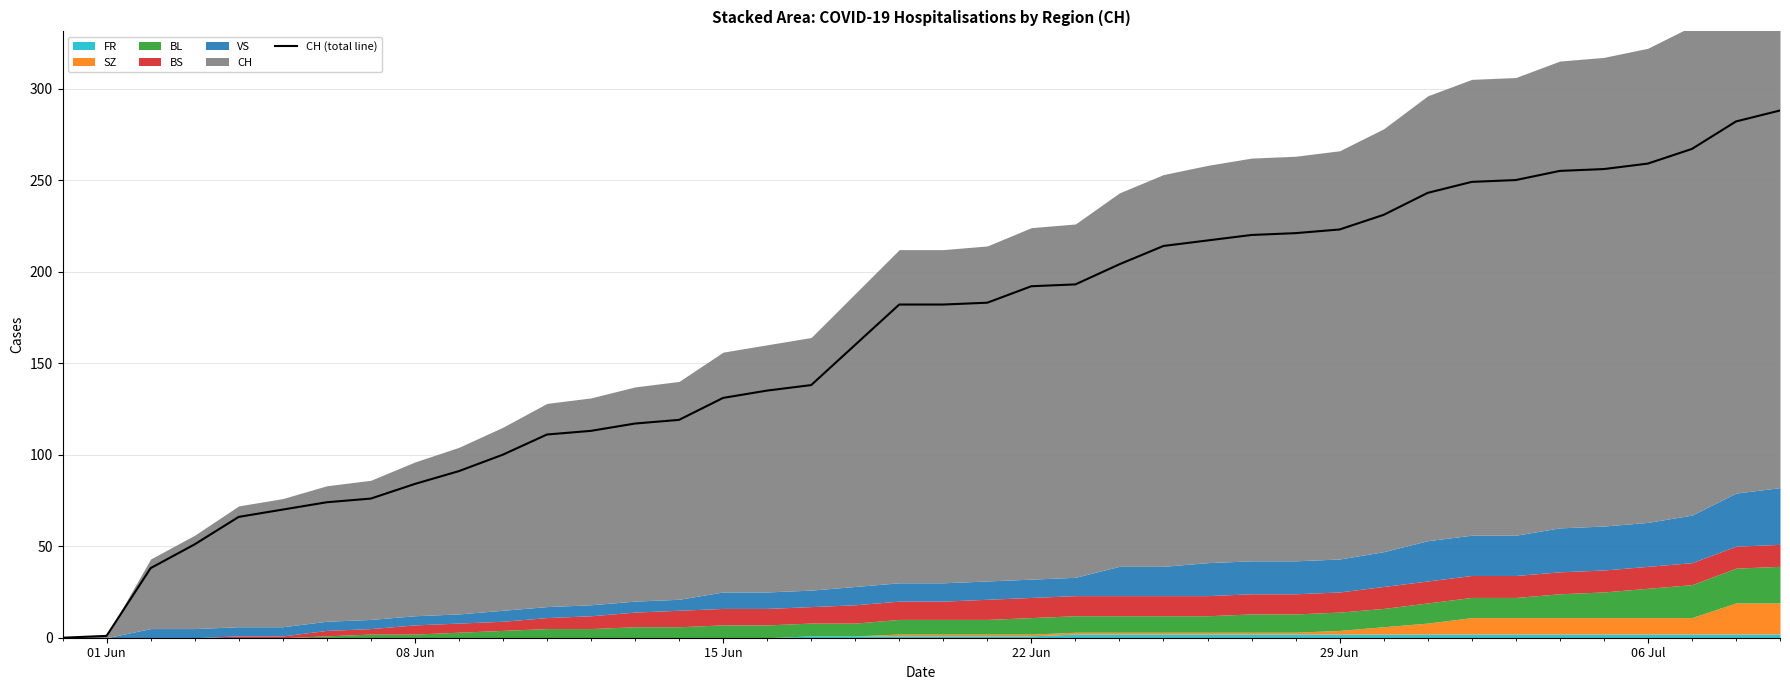

Which category has the lowest value across all series?

01 Jun